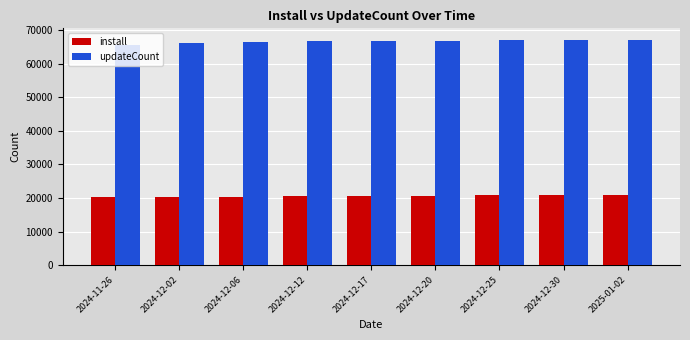

What is the total value across all series at 2024-12-02?

86442